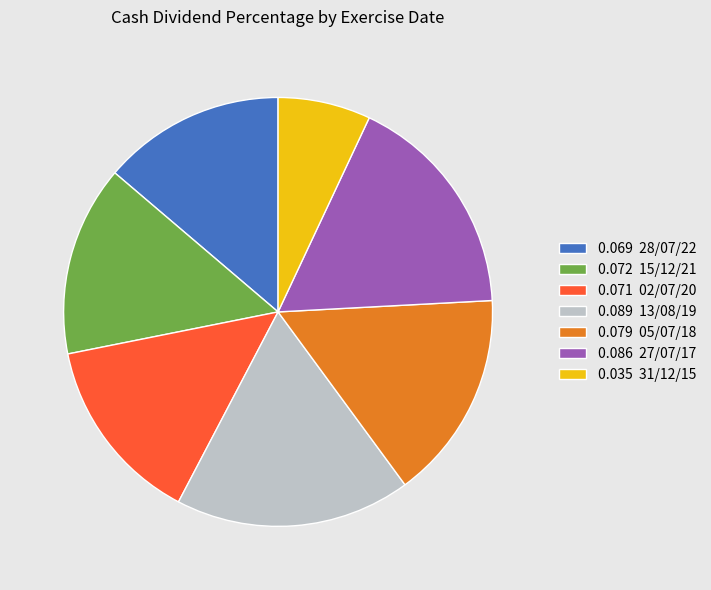

Is there a majority slice in this chart?

No